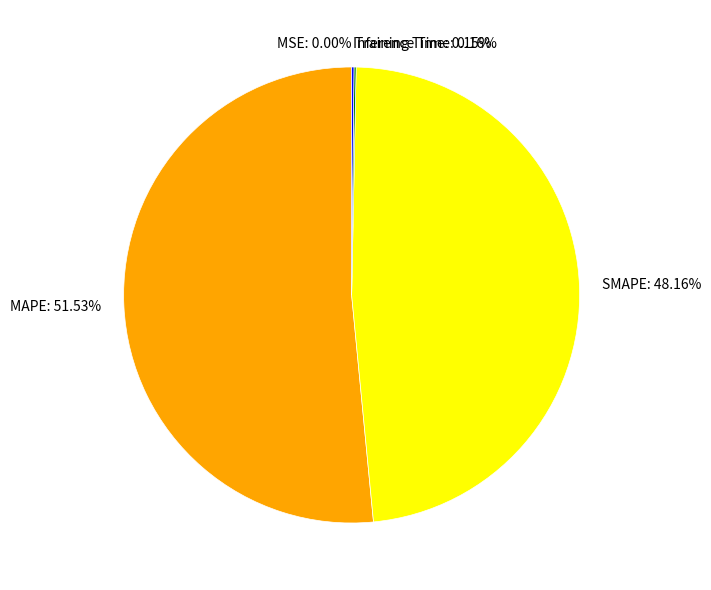

To the nearest percent, what is the difference between the largest and smallest slice percentages?

52%